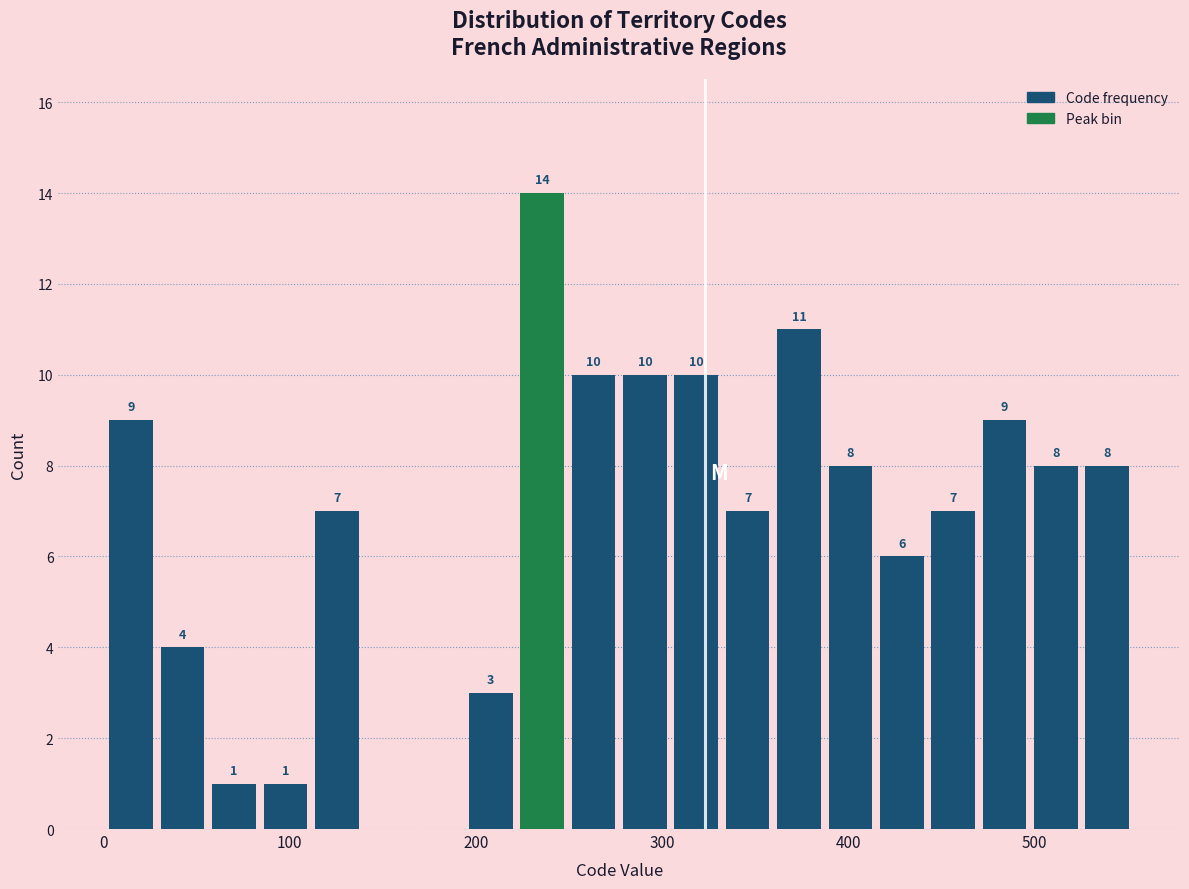

Around what value on the x-axis is the tallest bar? Give the approximate position of its centre, as read against the axis.

240